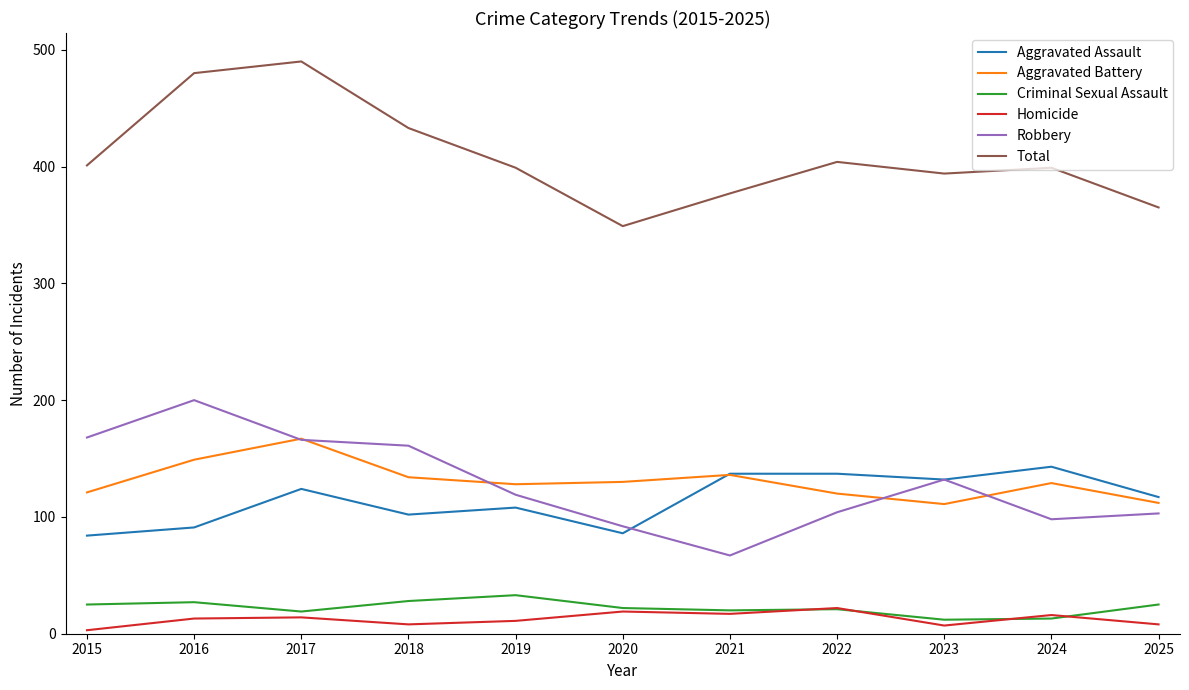

In Aggravated Battery, how many points are lower than both neighbors (excluding endpoints)?

2